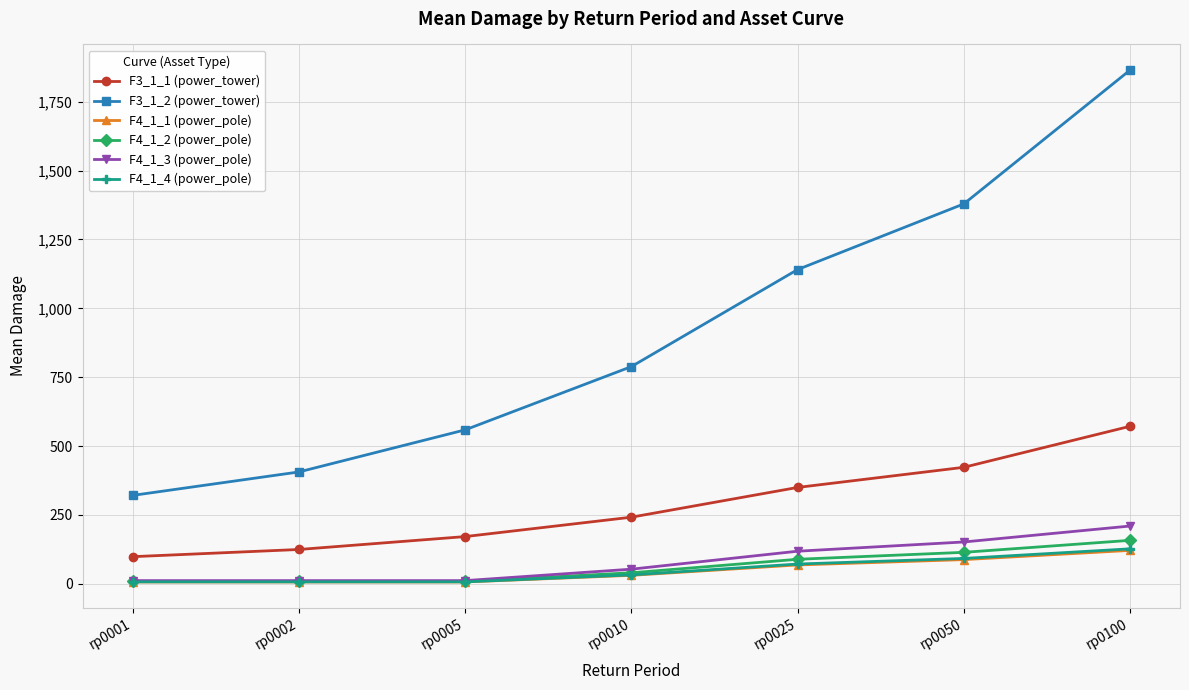

What is the sum of the F3_1_2 (power_tower) values at rp0002 and rp0050?

1785.1